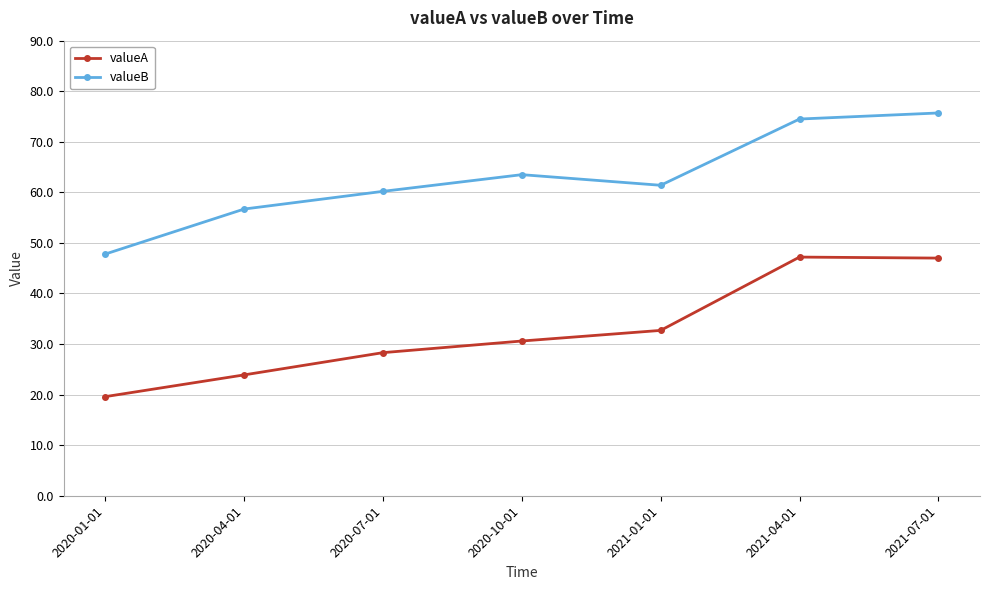

What value does the valueA series have at 2021-07-01?

47.0